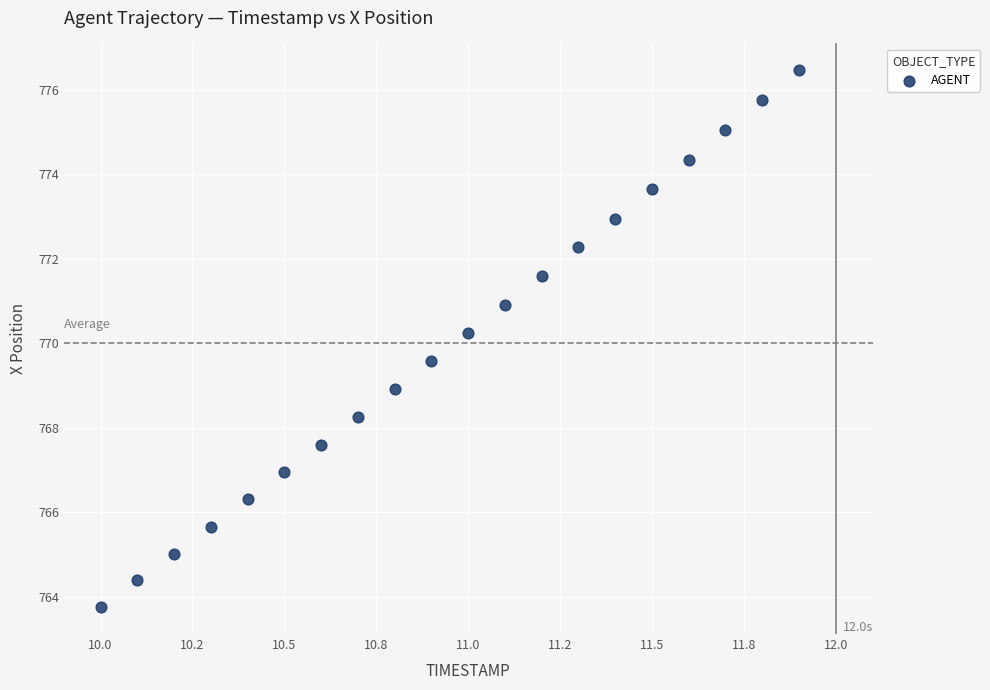

What Y value in the scatter plot is closest to 770?

770.2